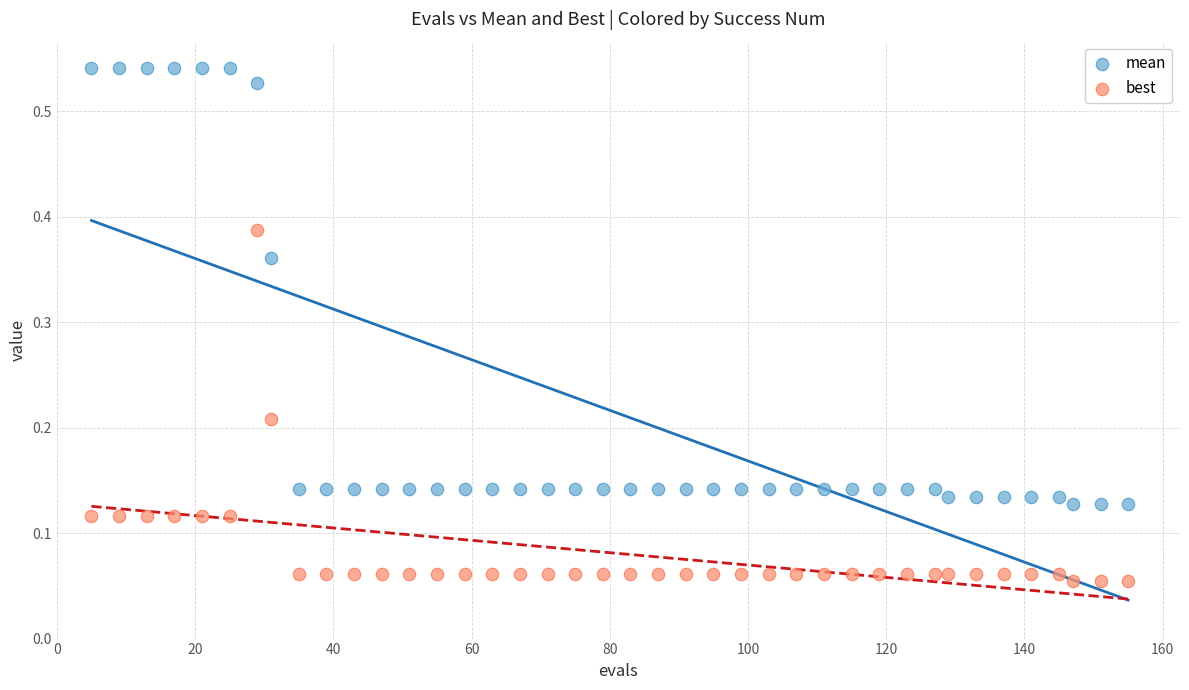

Across all data points, what is the range of X values (max minus min)?

150.0